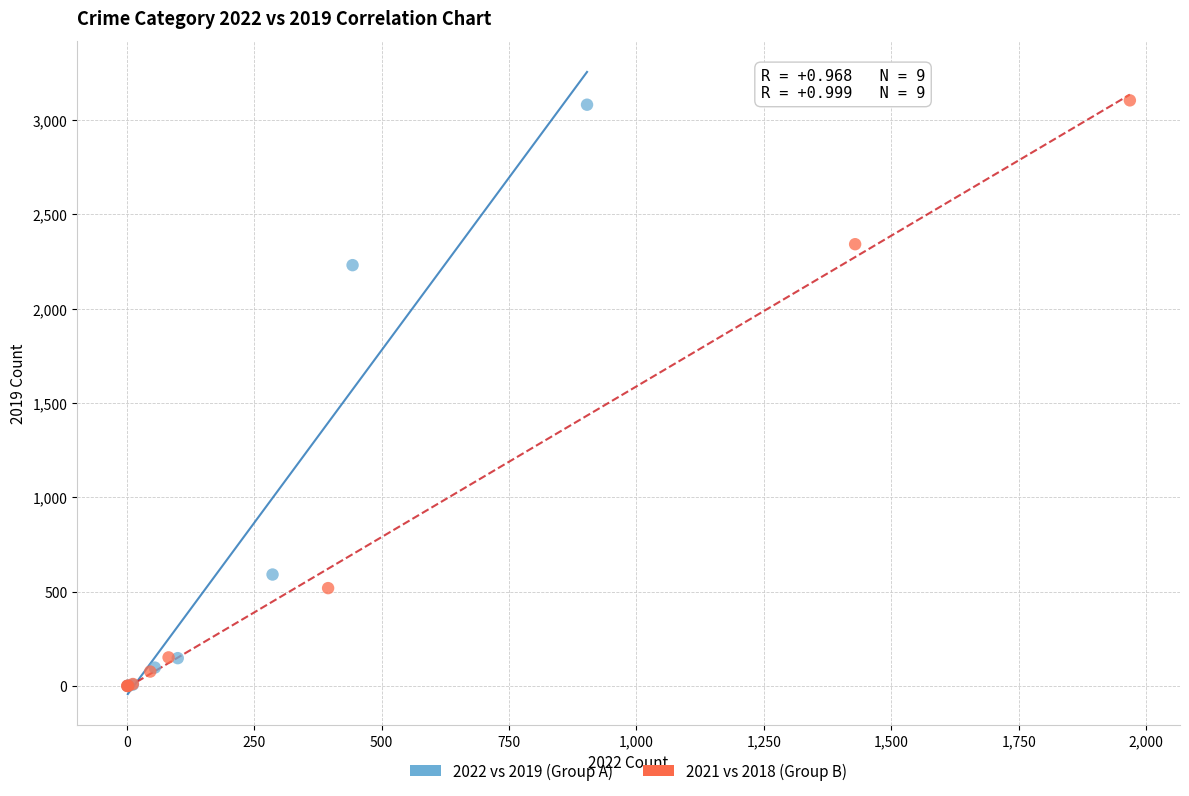

Which series has the widest spread of Y values?

2021 vs 2018 (Group B)